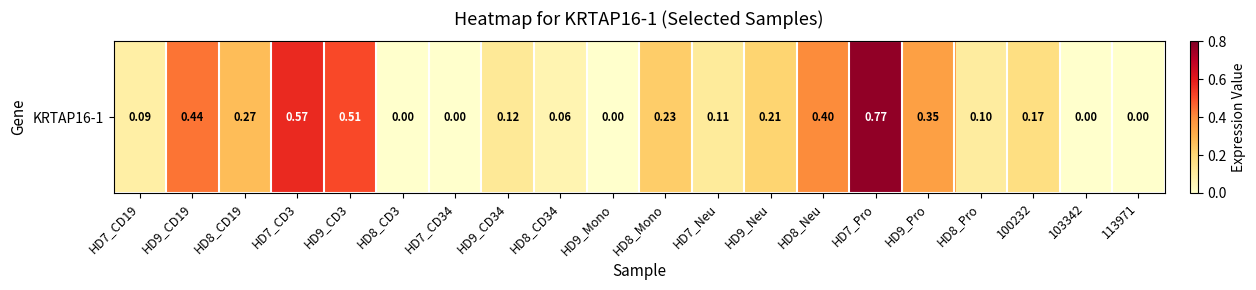

What is the sum of the values at HD8_Pro and HD8_CD19?

0.4